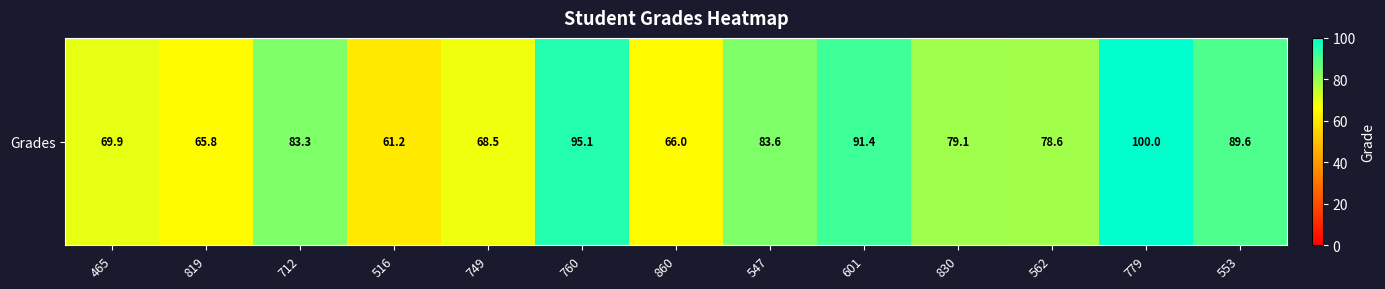

The value at 553 is 89.6. True or false?

True